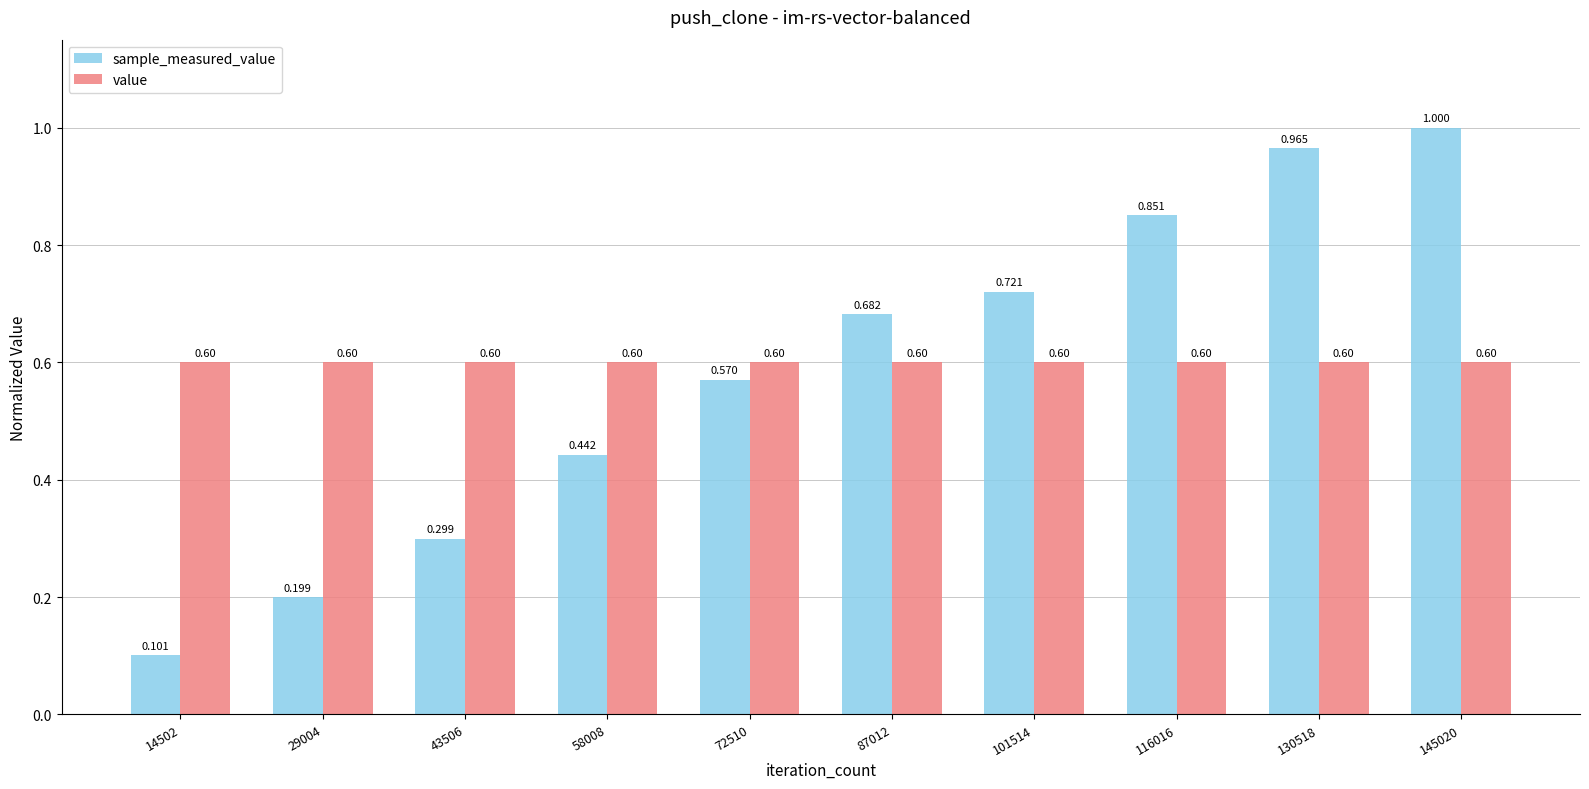

At 43506, list the series in order from largest to smallest.

value, sample_measured_value